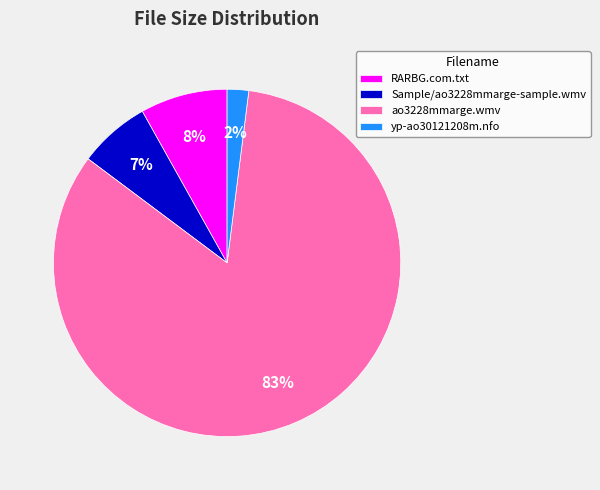

What is the majority slice?

ao3228mmarge.wmv